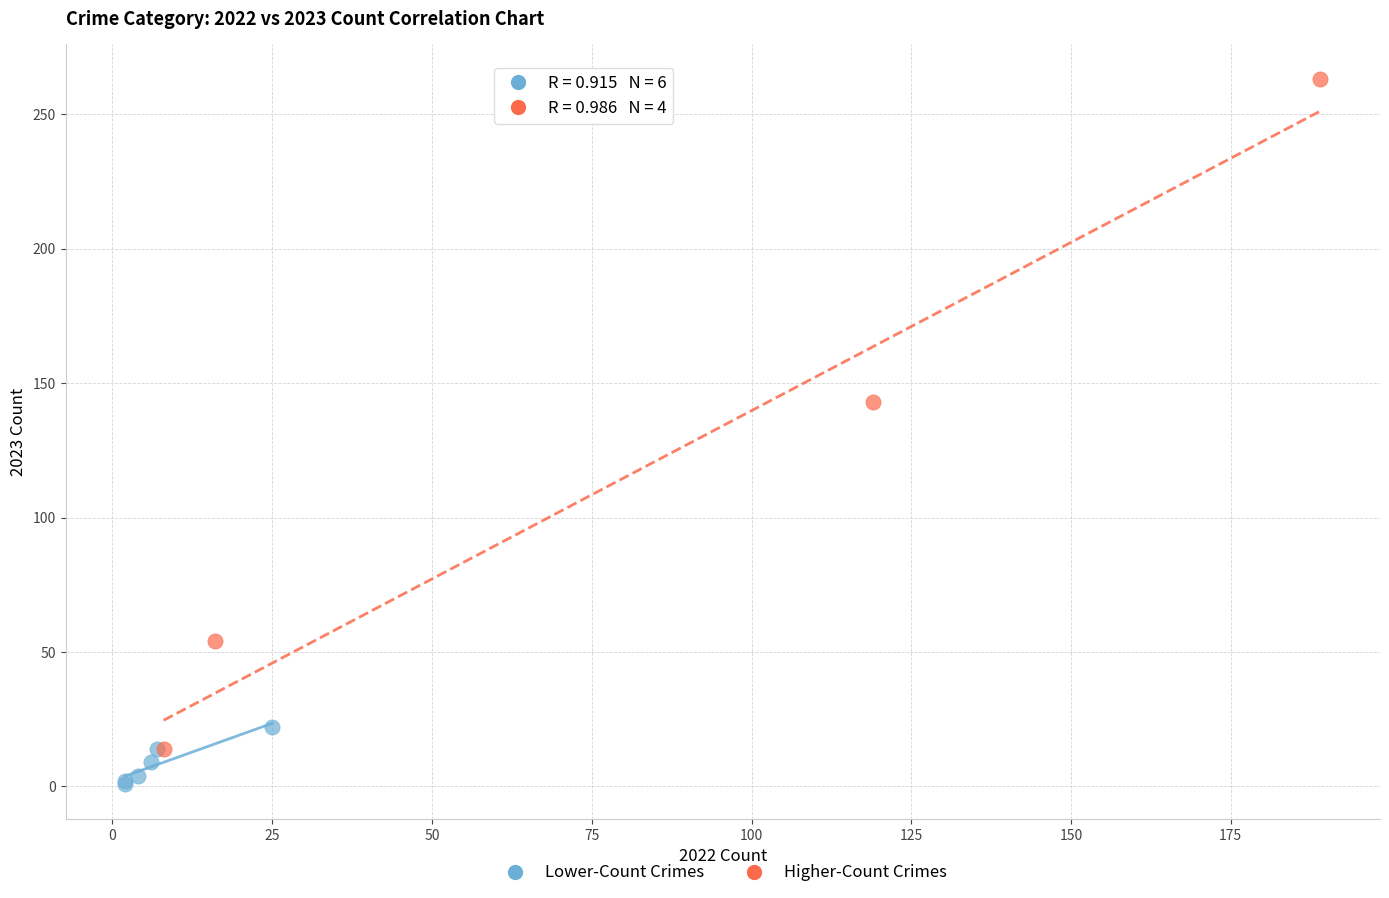

Which series contains the highest Y value?

Higher-Count Crimes